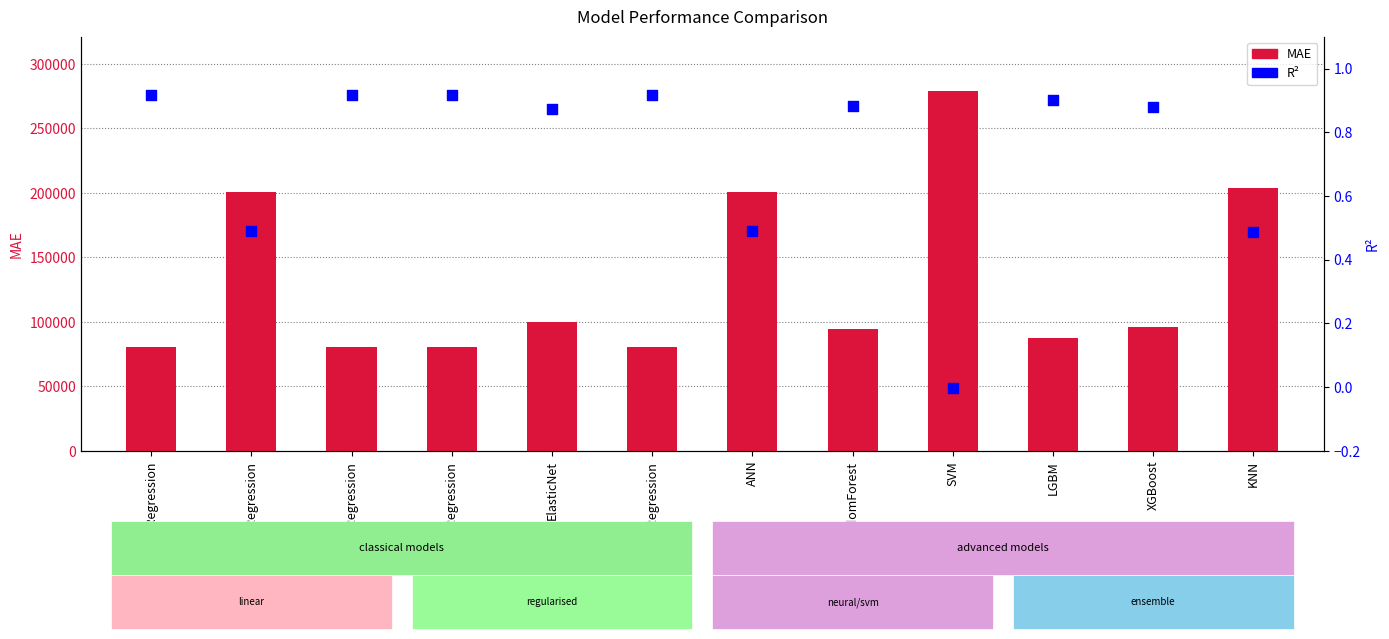

At which category is the sum across all series the highest?

SVM